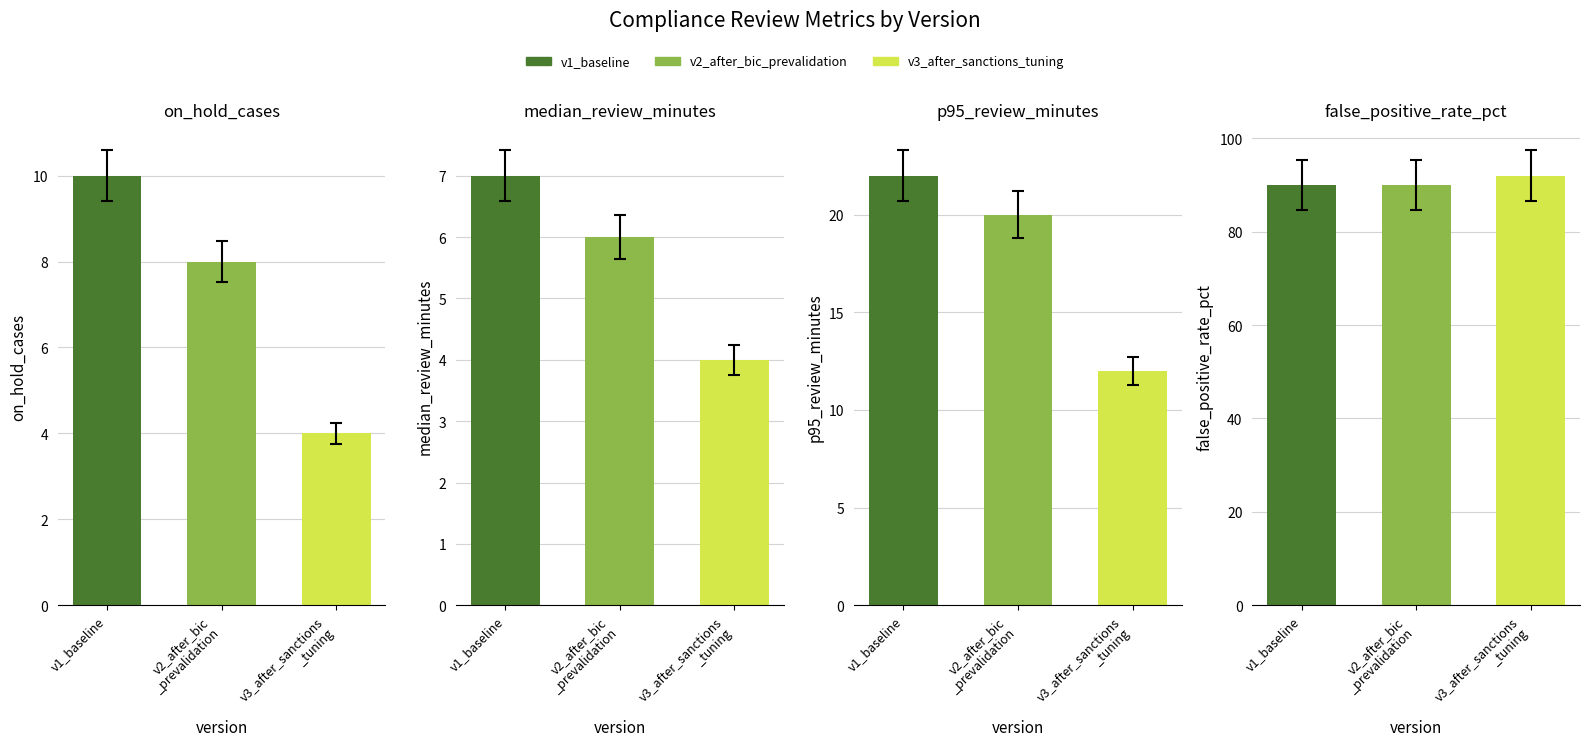

Reading left to right, extract all data points from this chart.

on_hold_cases: 10	8	4
median_review_minutes: 7	6	4
p95_review_minutes: 22	20	12
false_positive_rate_pct: 90	90	92